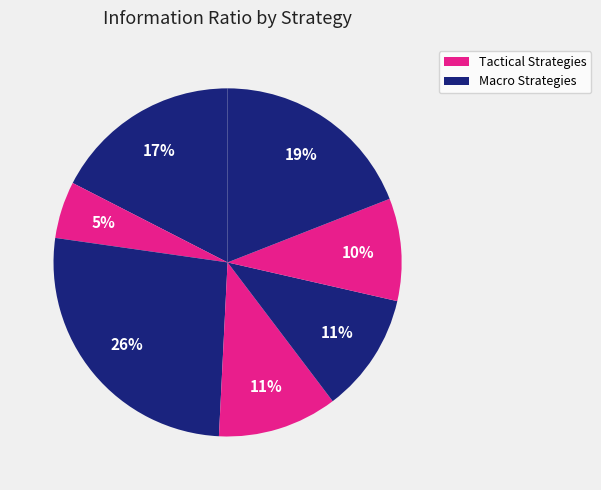

Count the number of slices in the pie.

7